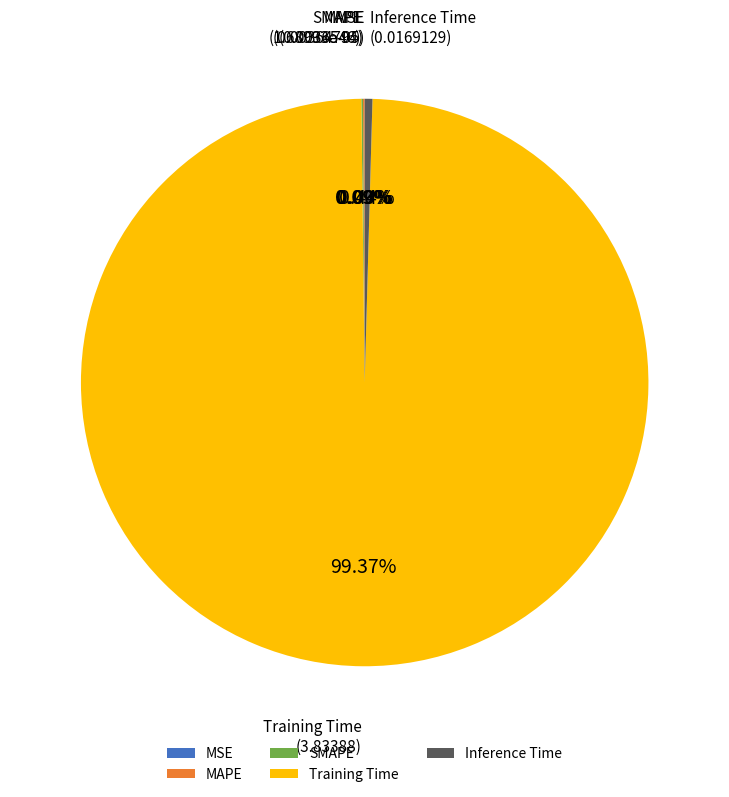

Which slice is the largest?

Training Time